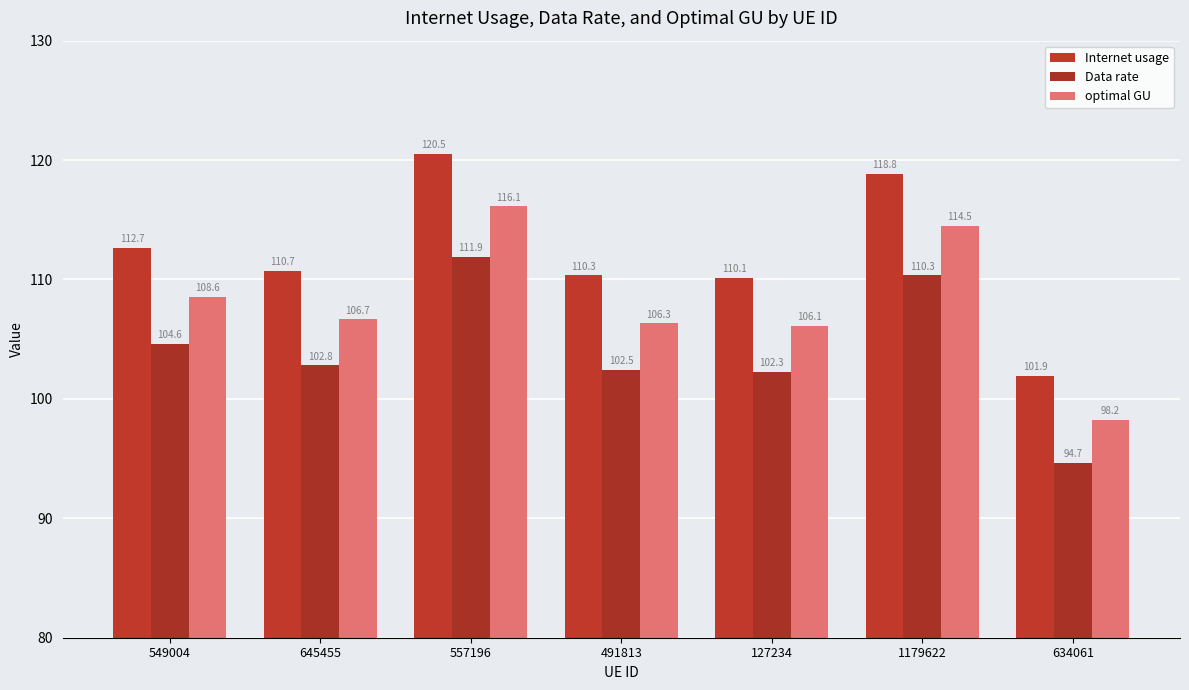

Rank the series at 645455 from highest to lowest value.

Internet usage, optimal GU, Data rate